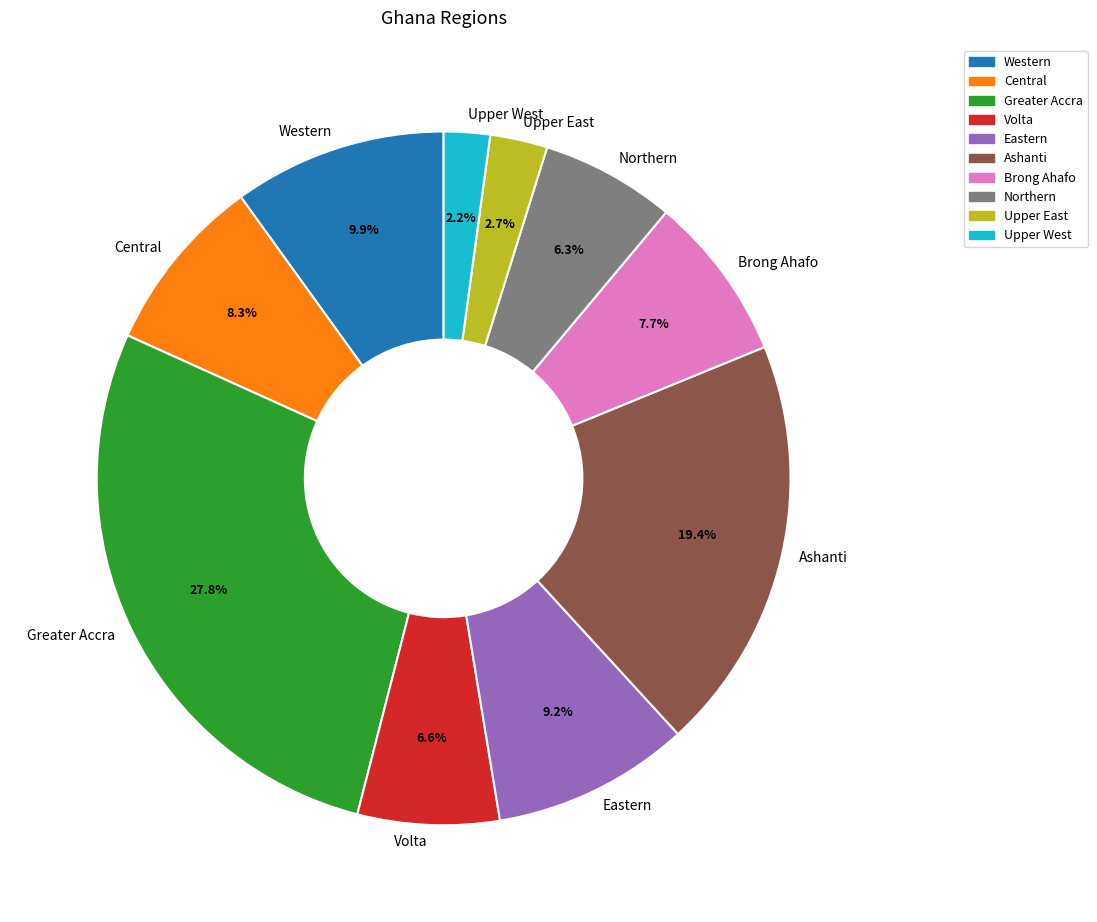

Which category has the smallest portion of the pie?

Upper West